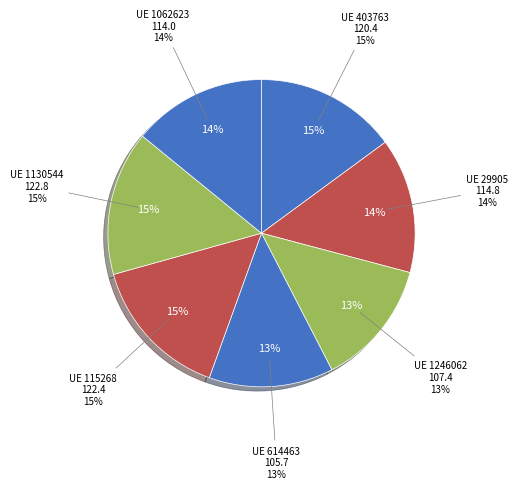

Does any single category account for the majority?

No